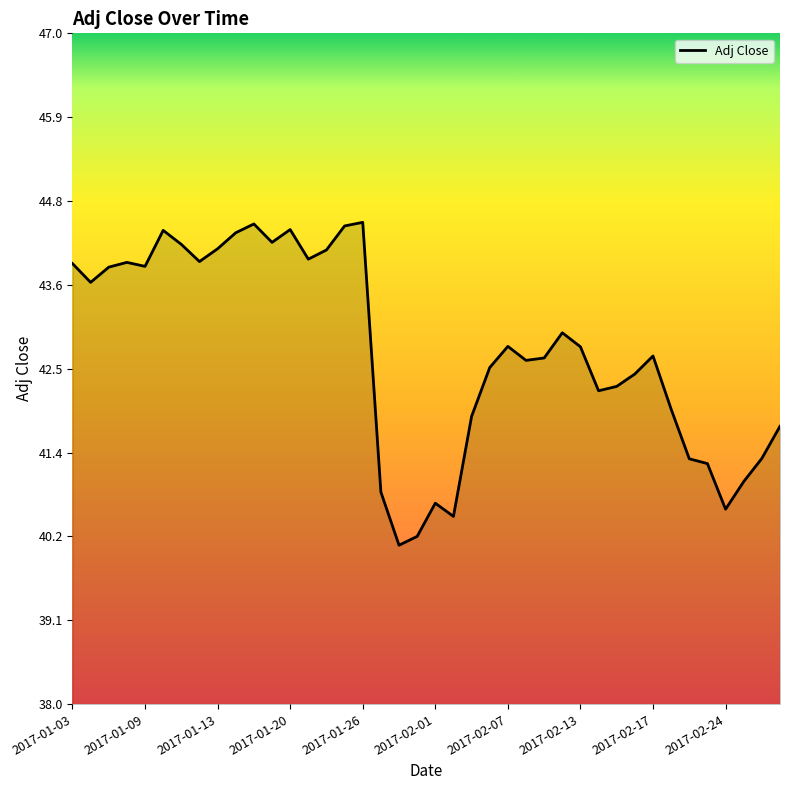

What is the maximum value shown in the chart?

44.5